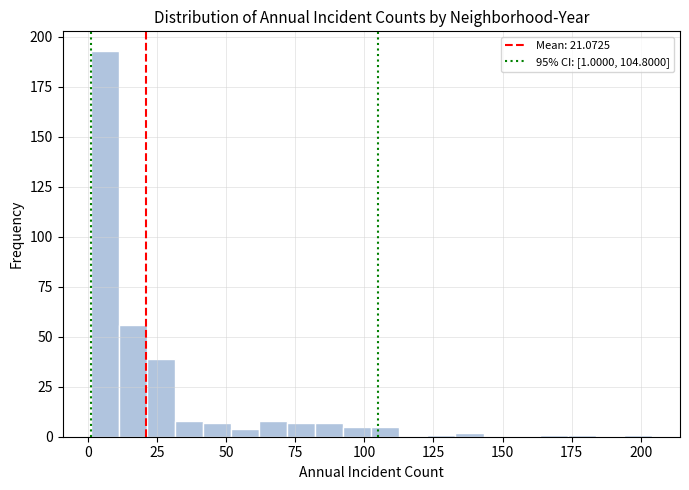

Around what value on the x-axis is the tallest bar? Give the approximate position of its centre, as read against the axis.

5